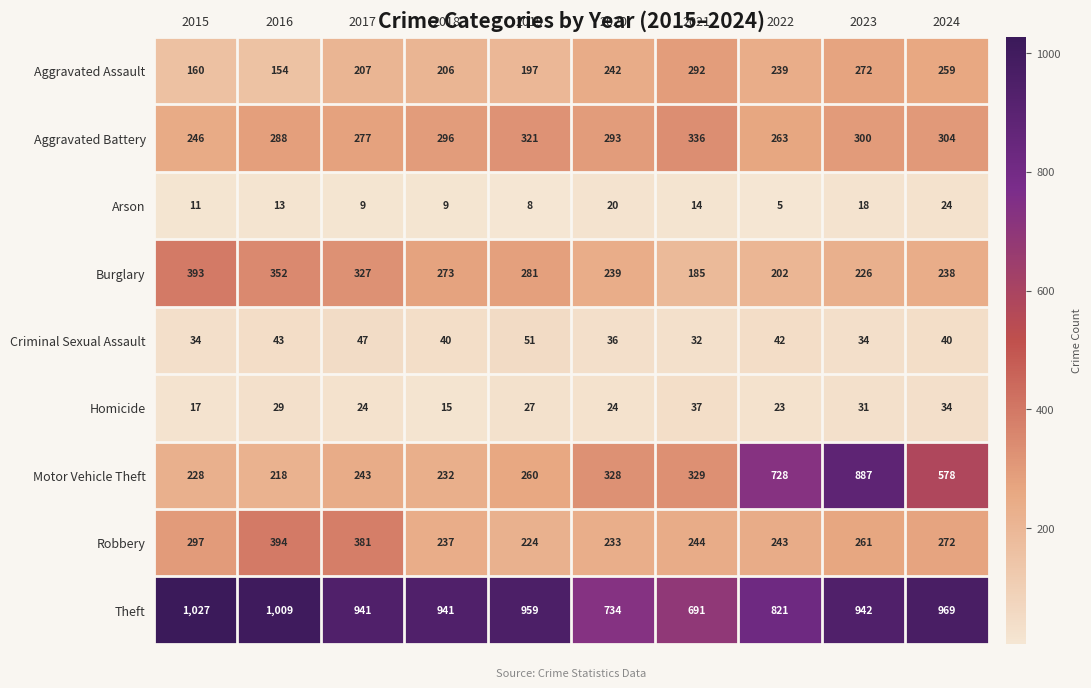

At how many categories does at least one series exceed 888?

7